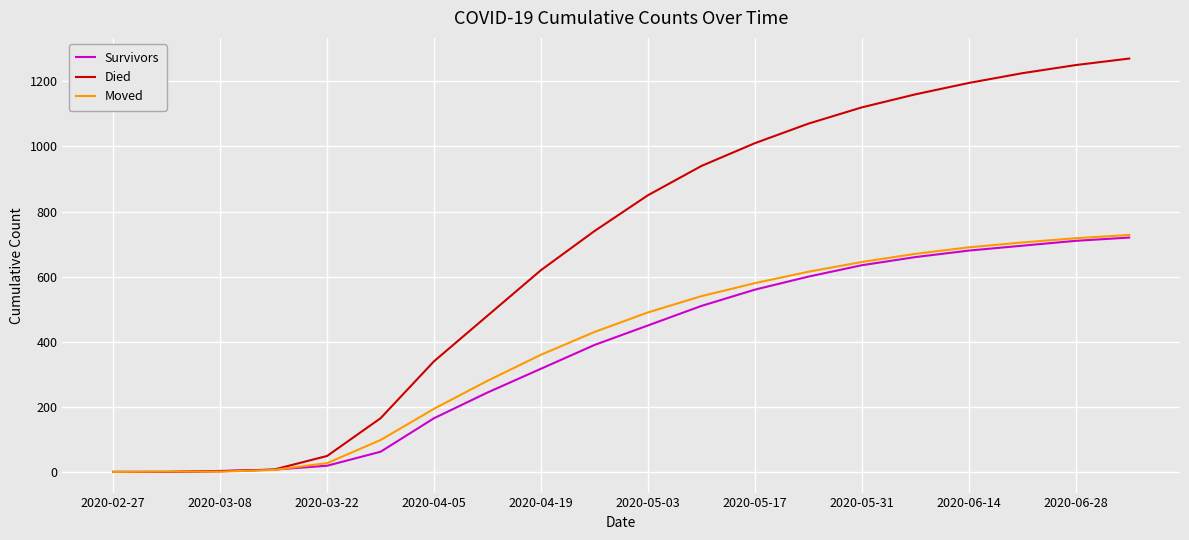

What is the highest value of the Moved series?

728